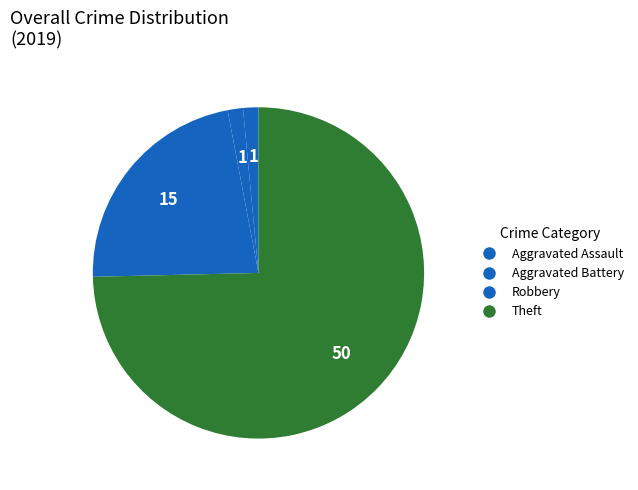

To the nearest percent, what is the average slice percentage?

25%